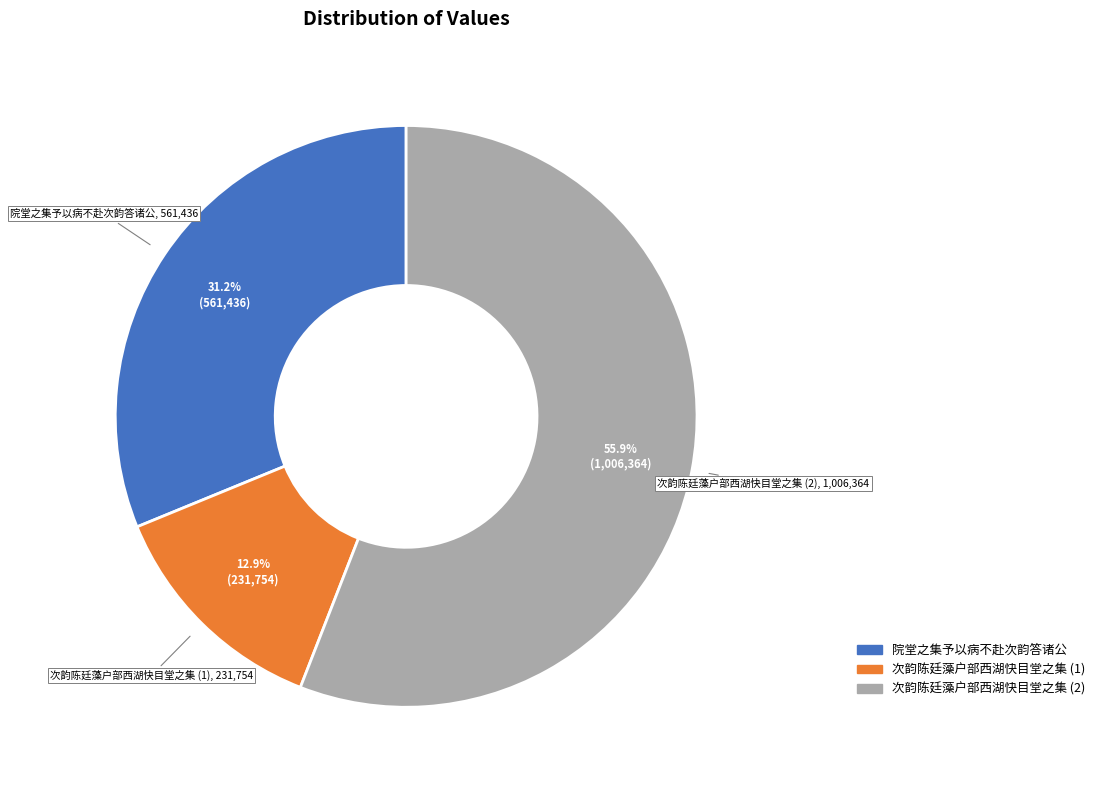

To the nearest percent, what percentage of the pie is 院堂之集予以病不赴次韵答诸公?

31%